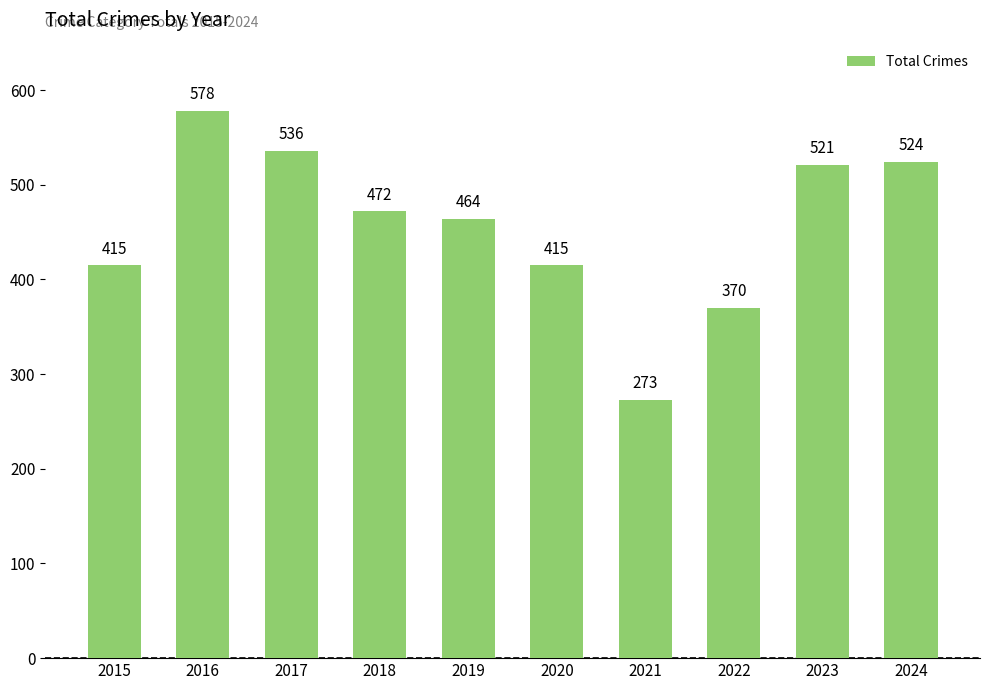

At which label does the data first exceed 472?

2016